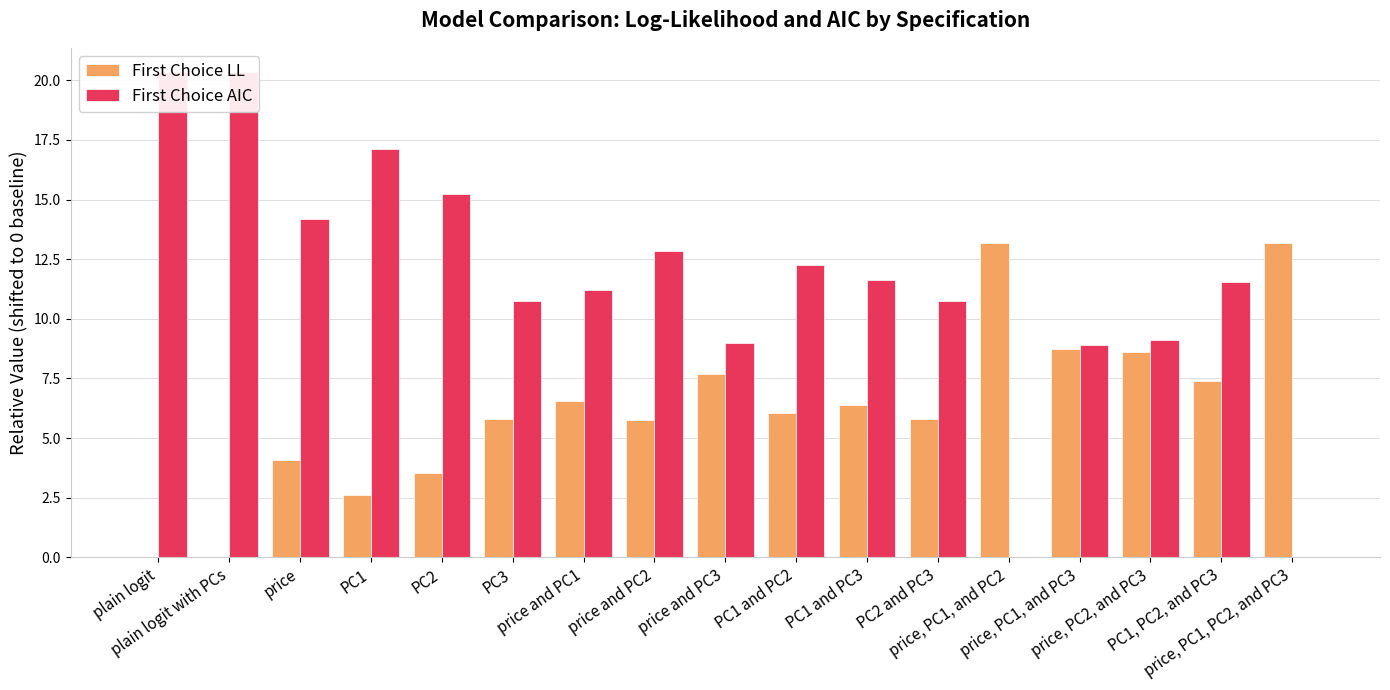

At which label does First Choice AIC reach its peak?

plain logit